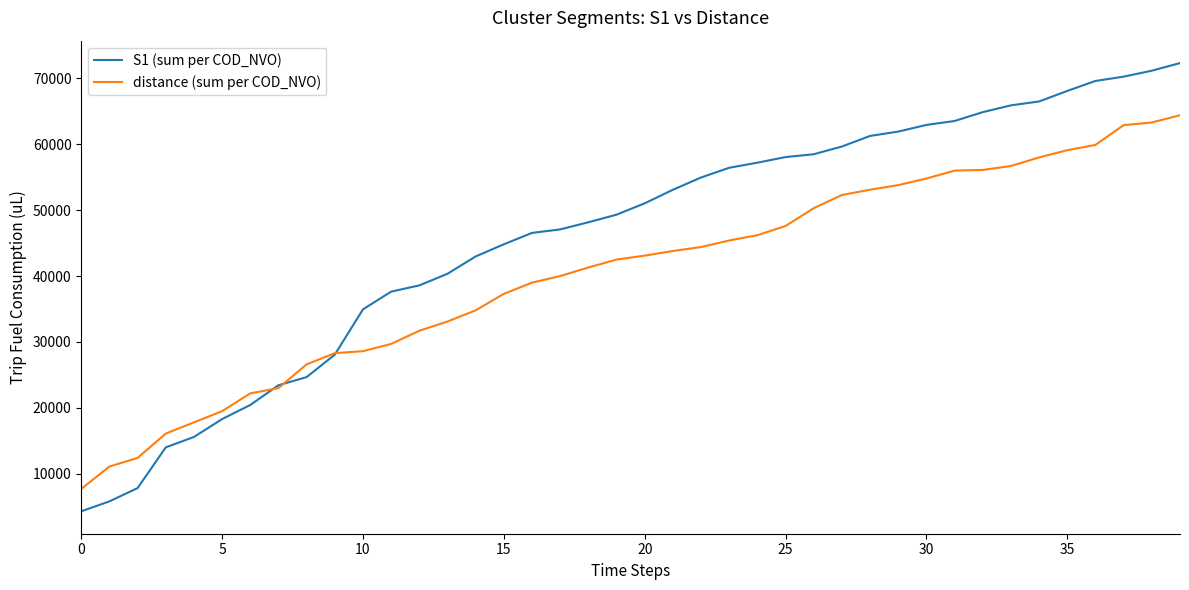

What is the minimum value for distance (sum per COD_NVO)?

7700.0